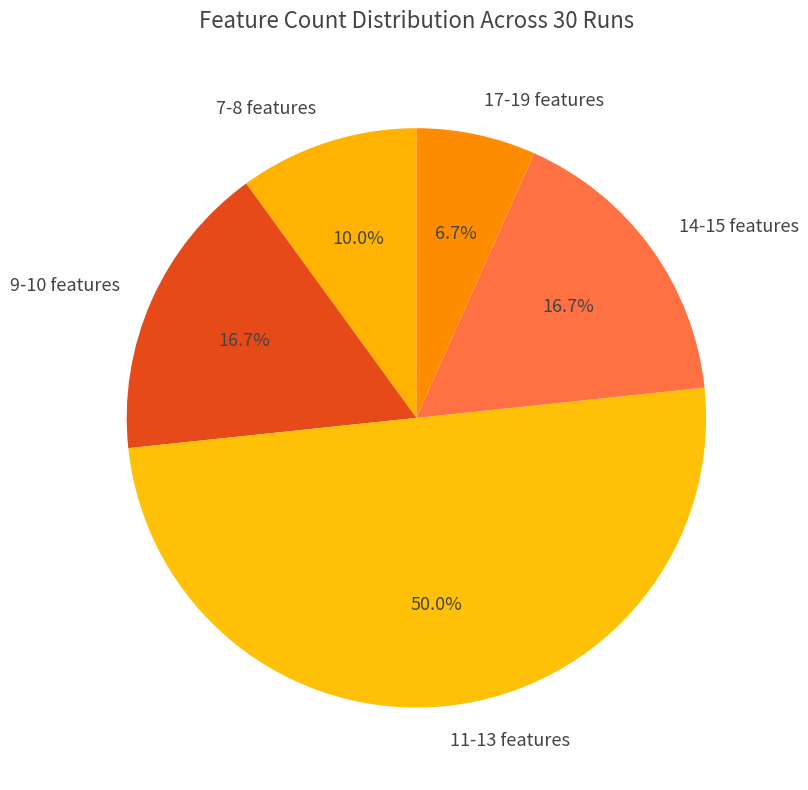

Do 17-19 features and 7-8 features together represent more than half of the pie?

No